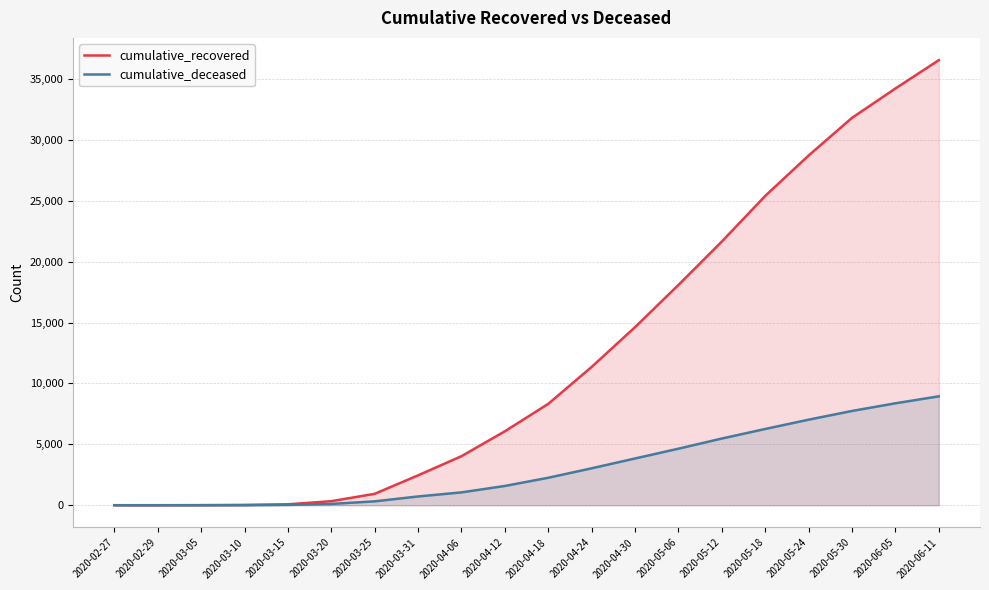

Which series changed the most between 2020-03-10 and 2020-06-11?

cumulative_recovered